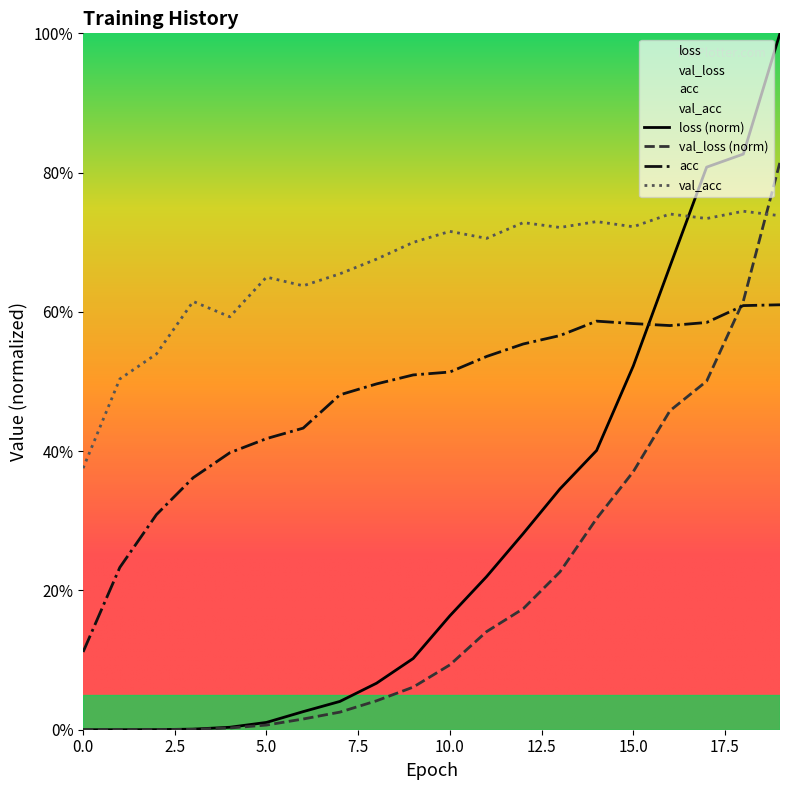

Which has a higher value, 14 or 15?

15